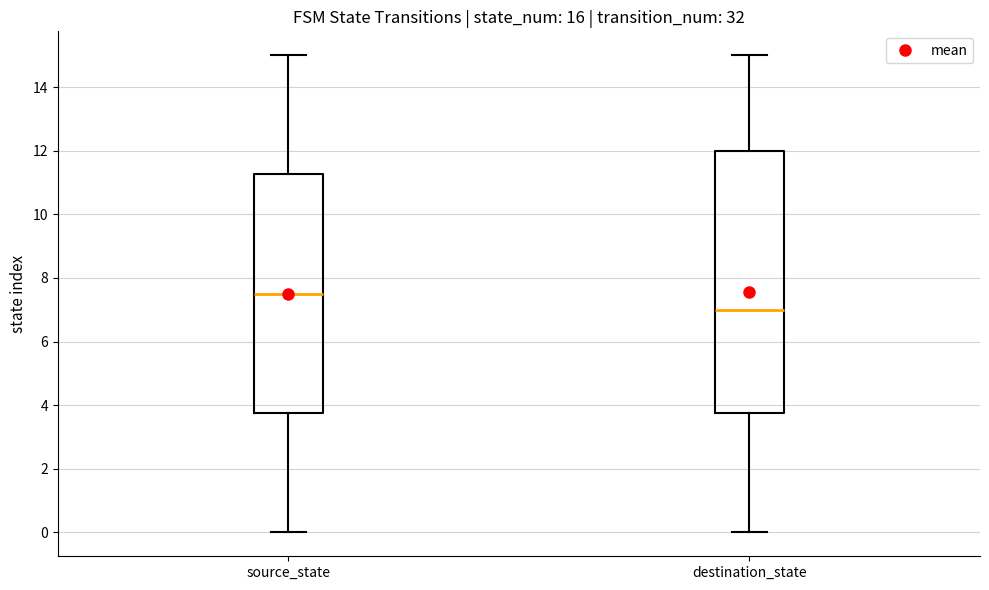

Comparing the boxes themselves (not the whiskers), which one is the tallest?

destination_state